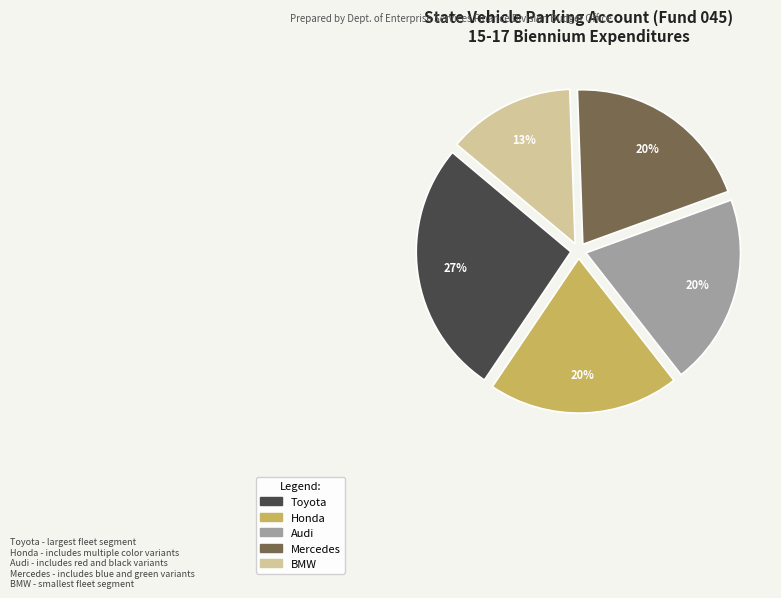

How many segments does this pie chart have?

5